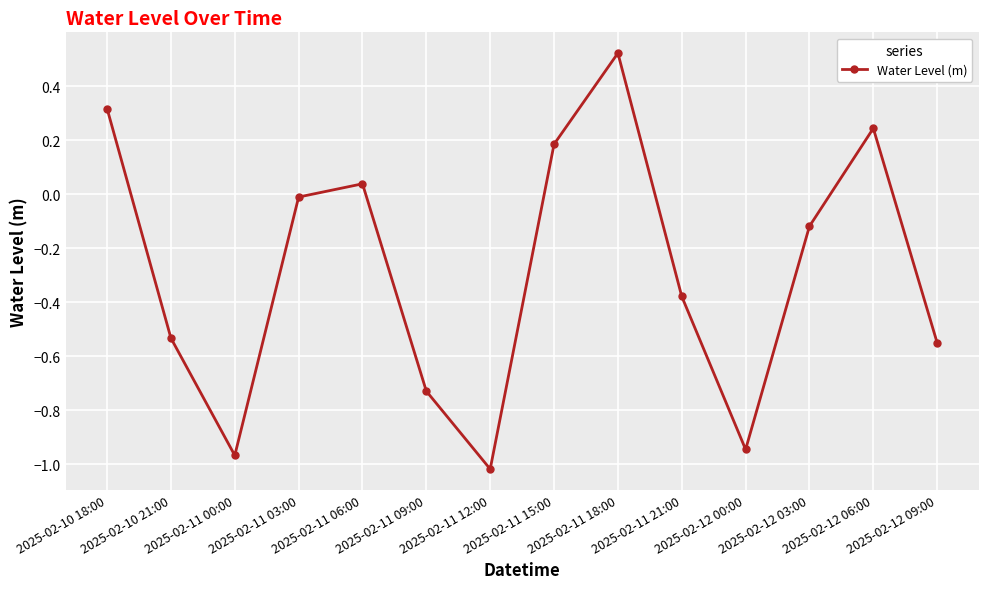

What is the average value?

-0.3